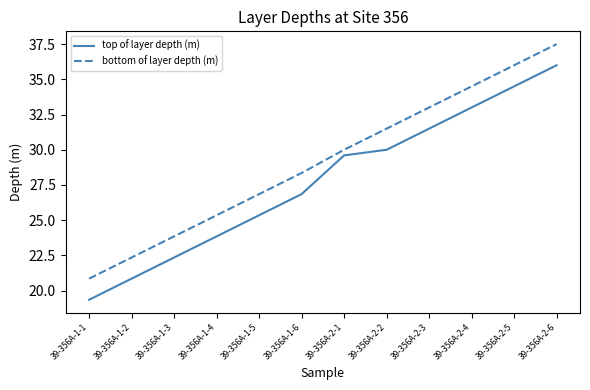

What is the average value of the bottom of layer depth (m) series?

29.2